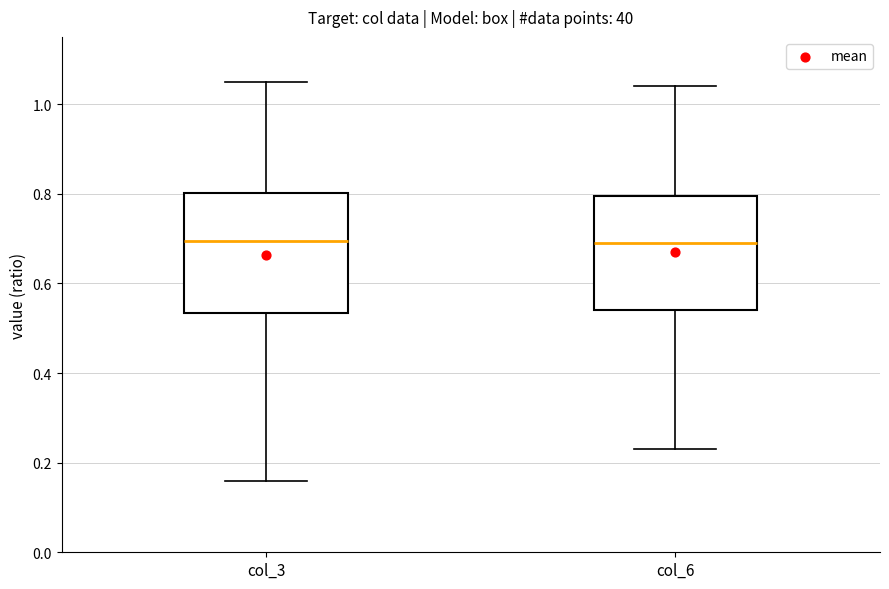

Reading left to right, read every box against the y-axis: the position of its median line, the range the box covers, and the ends of its whiskers. The values are not printed on the chart, so give them approximately, as read against the axis.

col_3: median 0.70, box 0.54 to 0.80, whiskers 0.16 to 1.06
col_6: median 0.70, box 0.54 to 0.80, whiskers 0.24 to 1.04